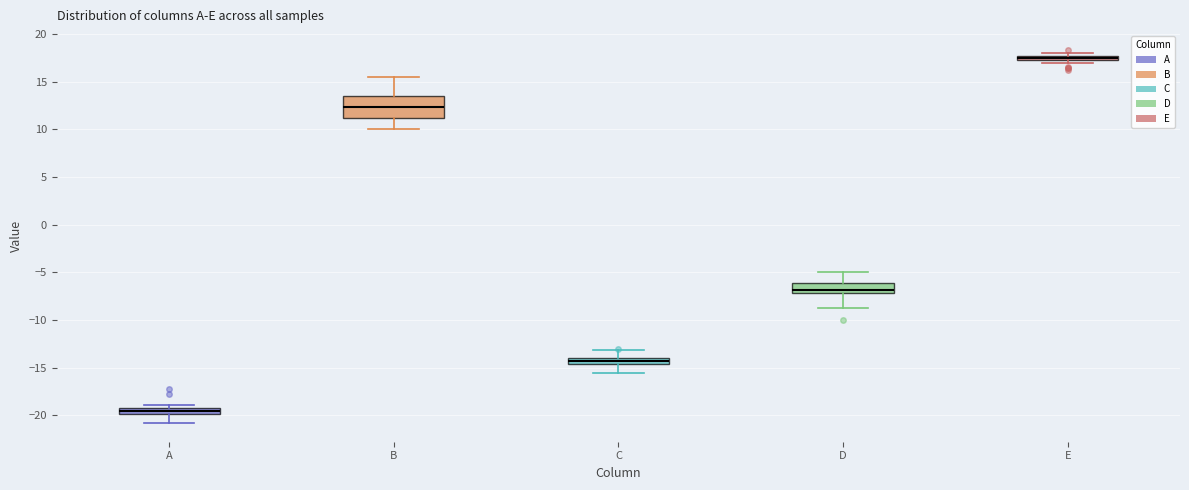

Where does the lower whisker of the box for A end on the y-axis? The values are not printed on the chart, so give them approximately, as read against the axis.

-21.0